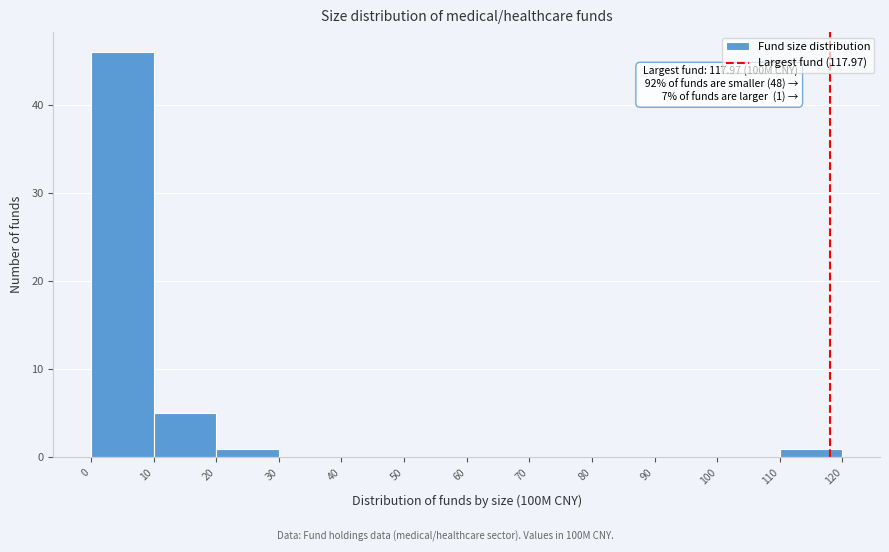

Which range on the x-axis has the tallest bar?

0 to 10